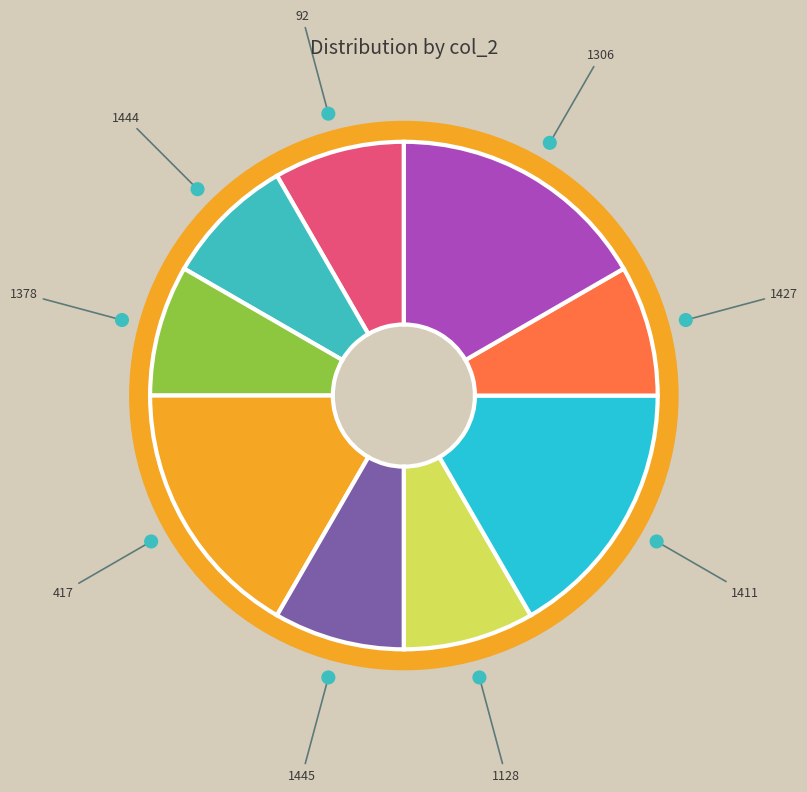

To the nearest percent, what portion does 417 represent?

17%